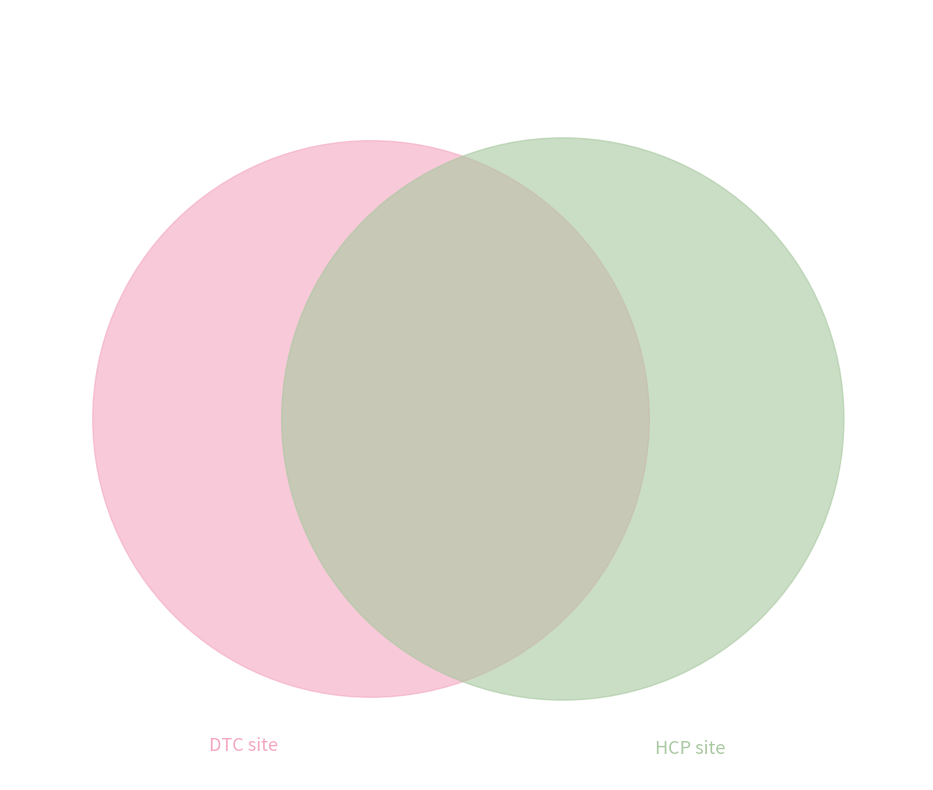

Count the number of slices in the pie.

2